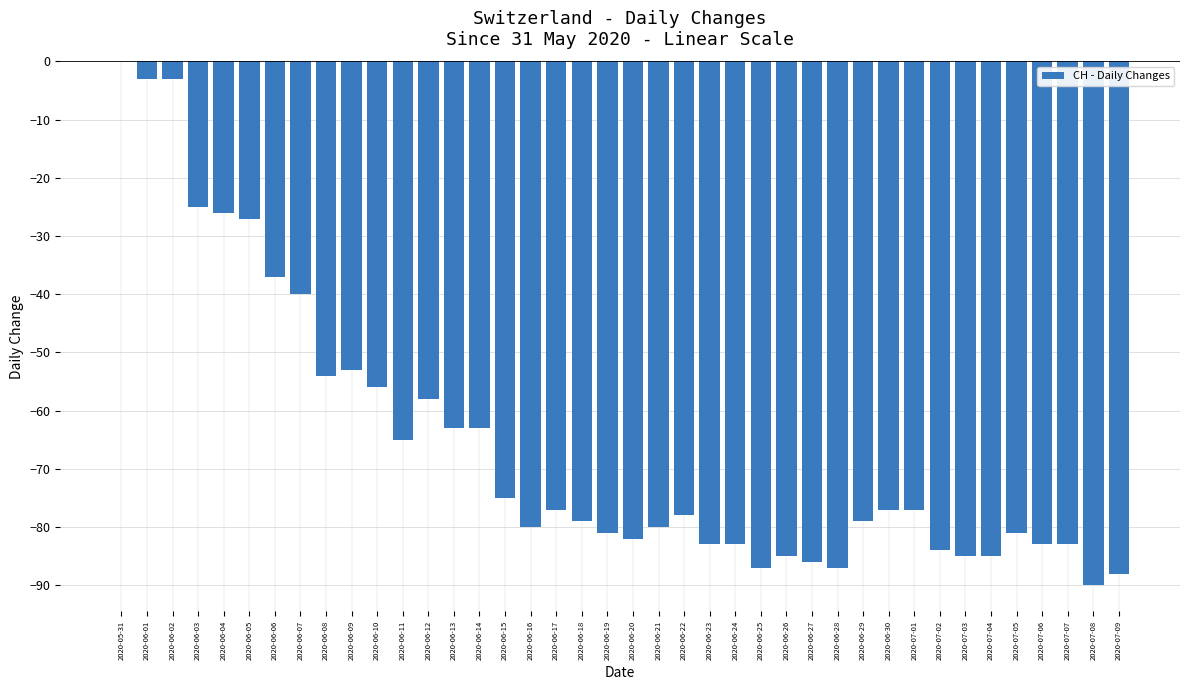

Which label corresponds to the largest value in the chart?

2020-05-31